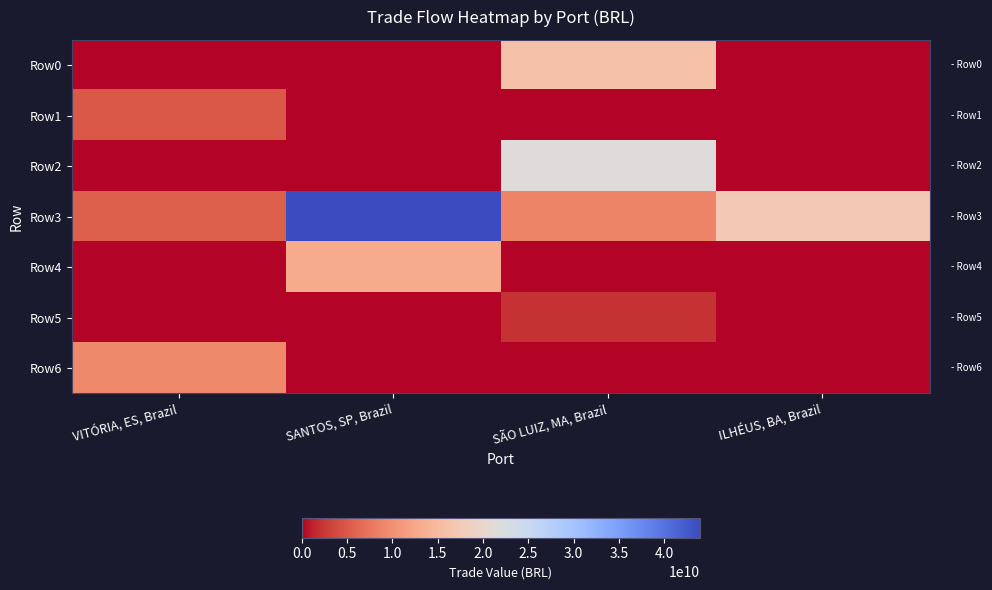

What is the spread (max minus min) of values at ILHÉUS, BA, Brazil?

17410105087.7